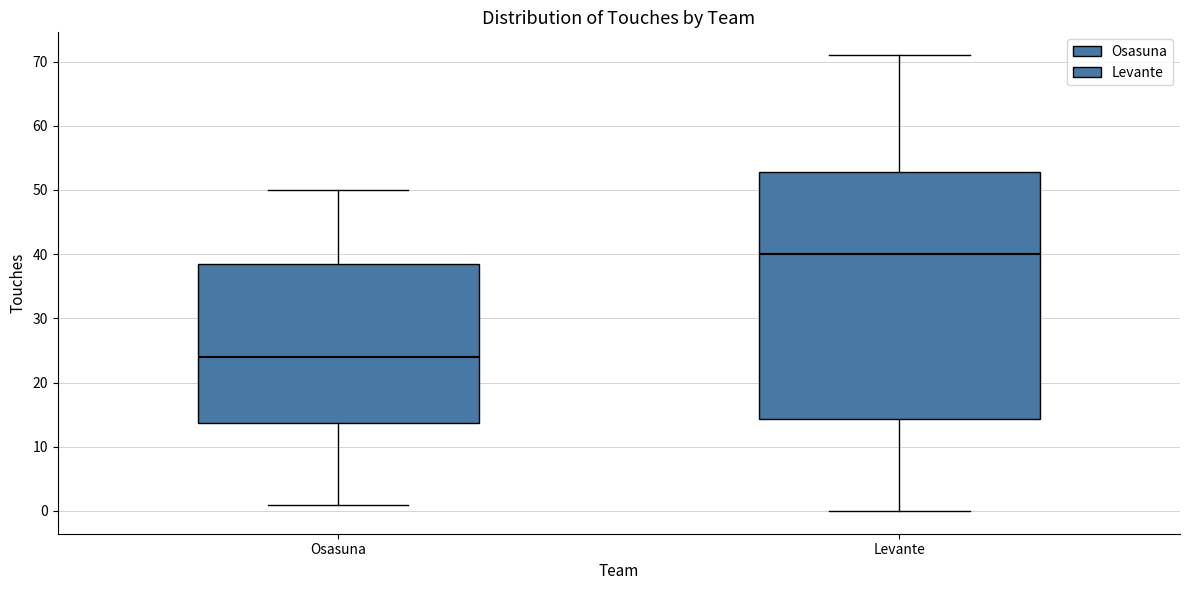

Which box's median line is the highest?

Levante